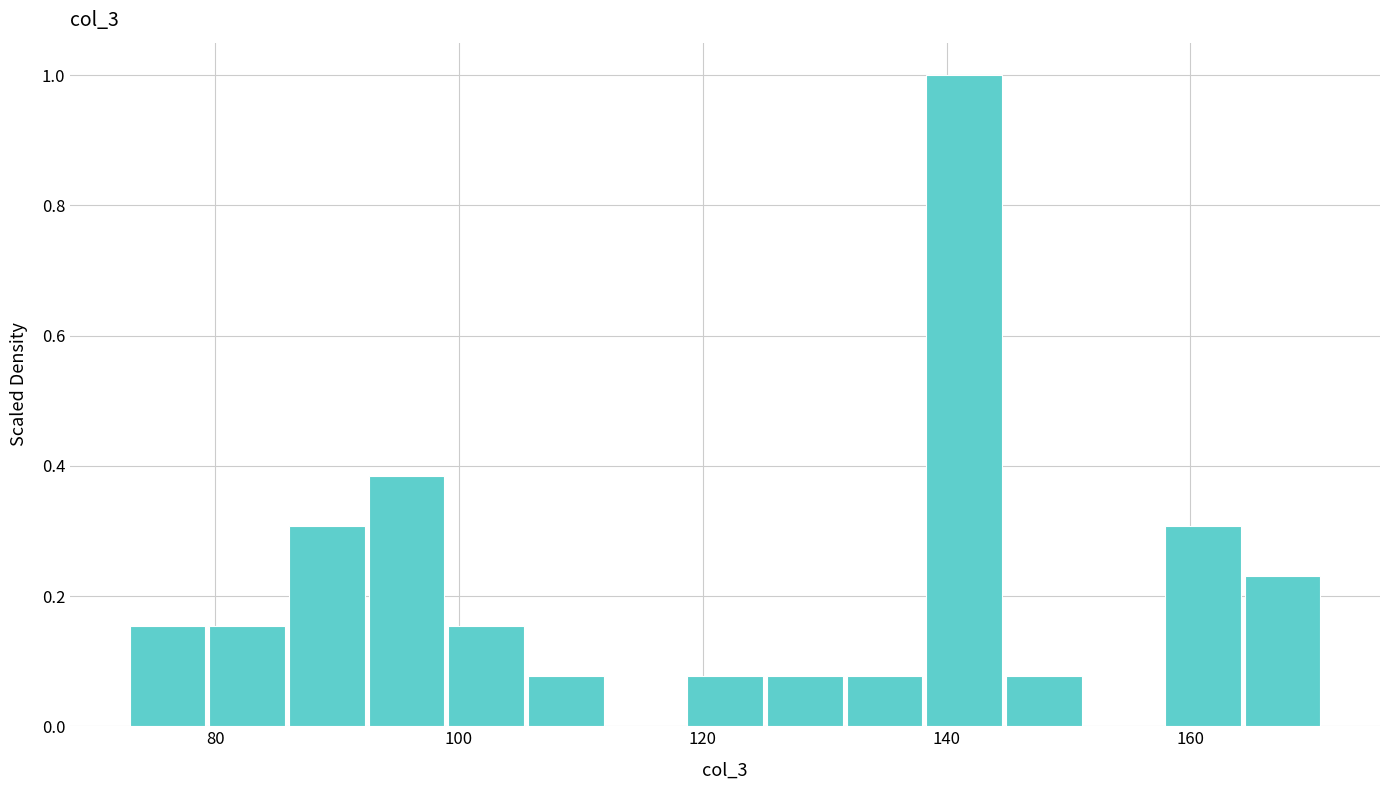

Around what value on the x-axis is the tallest bar? Give the approximate position of its centre, as read against the axis.

142